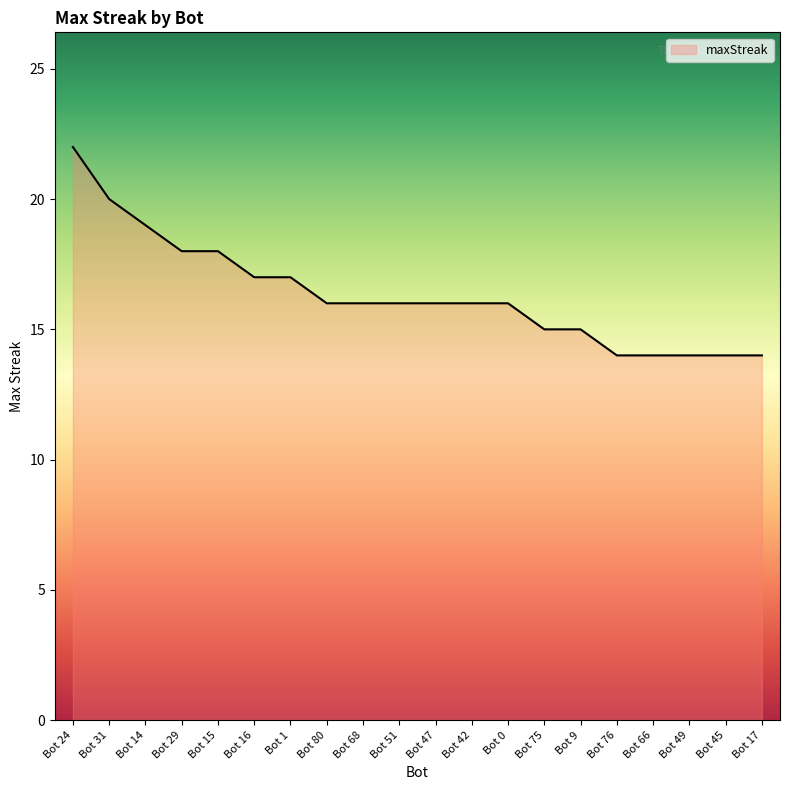

True or false: the data shows 16 at Bot 80.

True